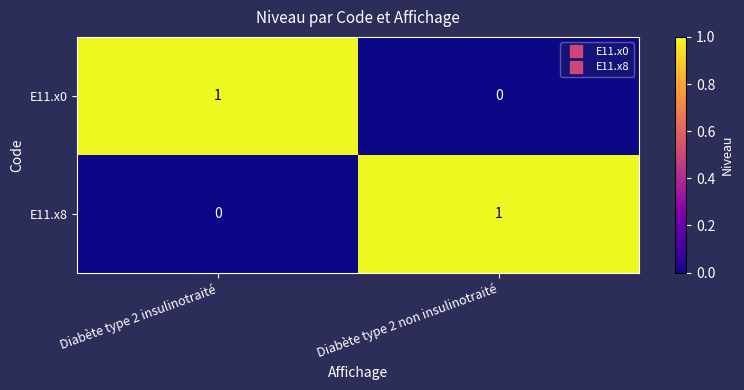

Is the value of E11.x8 at Diabète type 2 insulinotraité greater than the value of E11.x0 at Diabète type 2 insulinotraité?

No